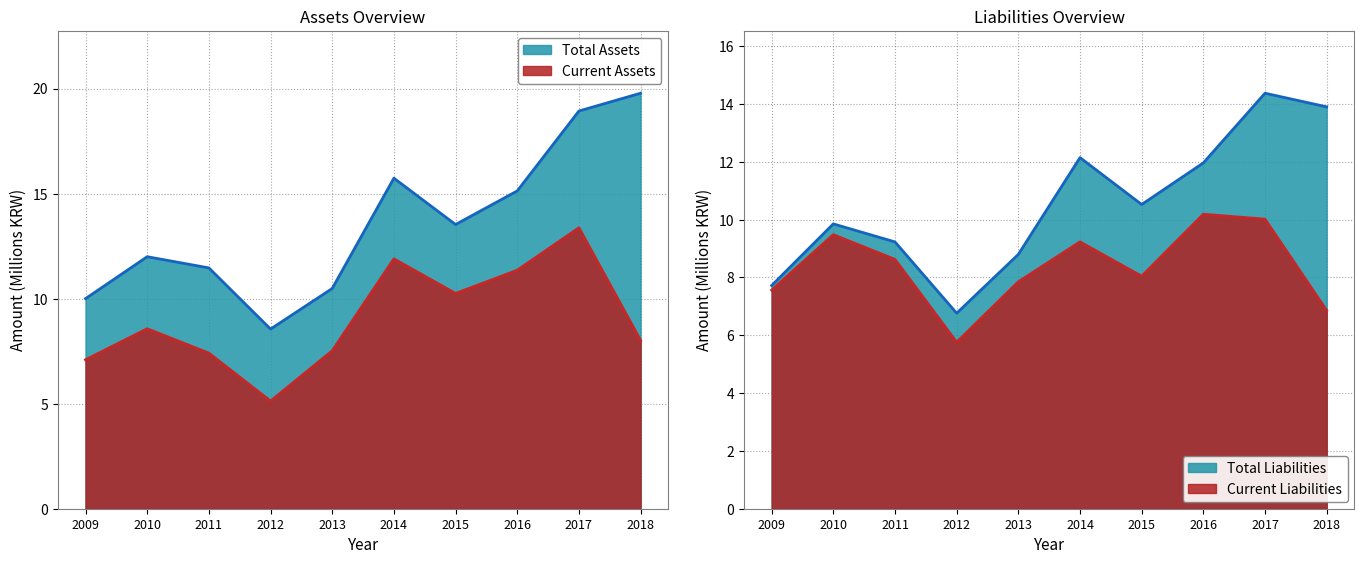

Is the value of total_assets at 2013 greater than the value of total_liabilities at 2010?

Yes